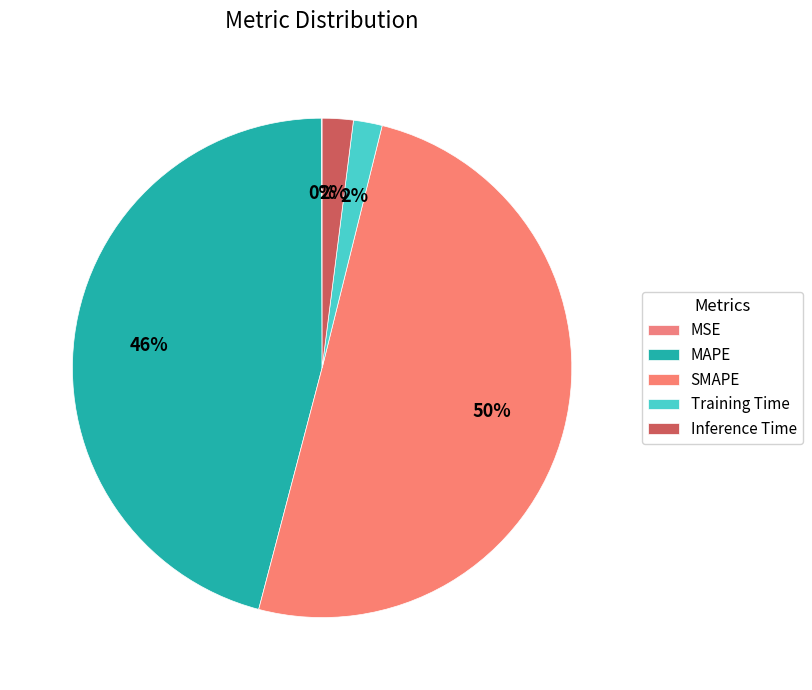

How many slices are in this pie chart?

5